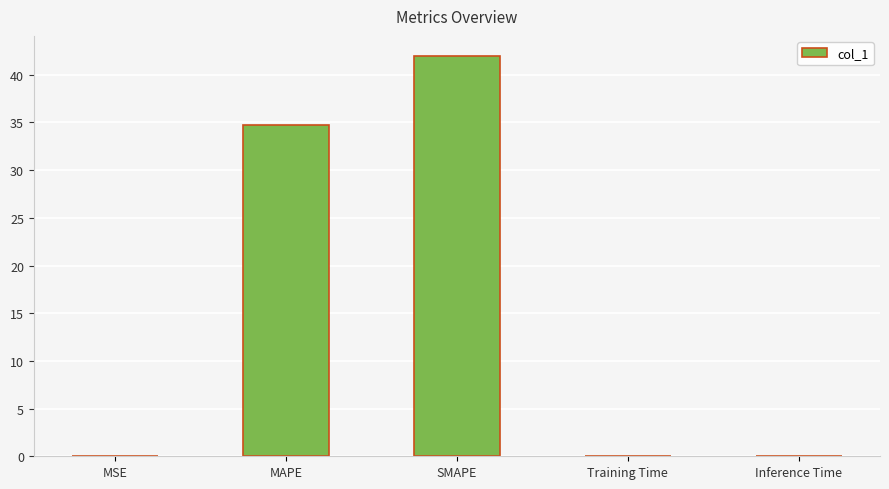

What value does the data have at MAPE?

34.7